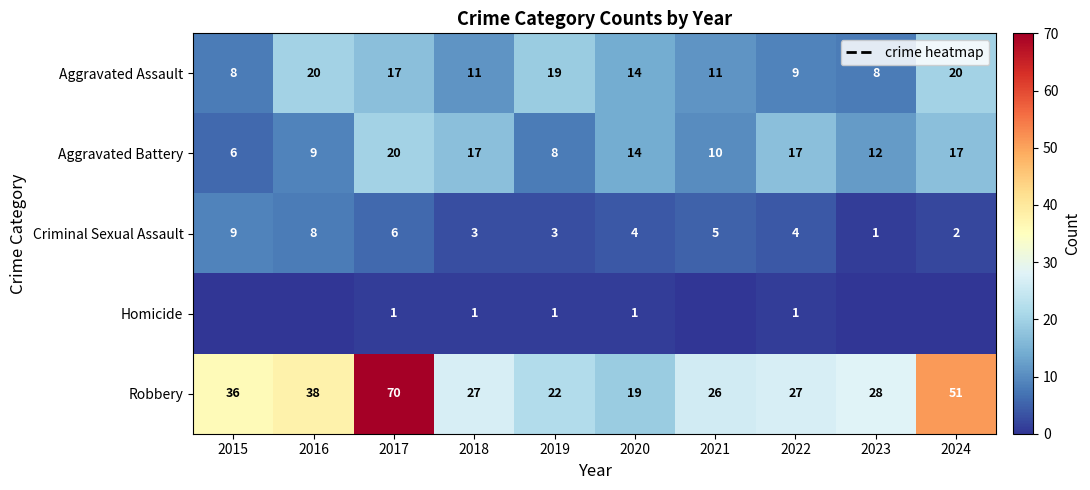

The Aggravated Battery series shows 17 at 2018. True or false?

True